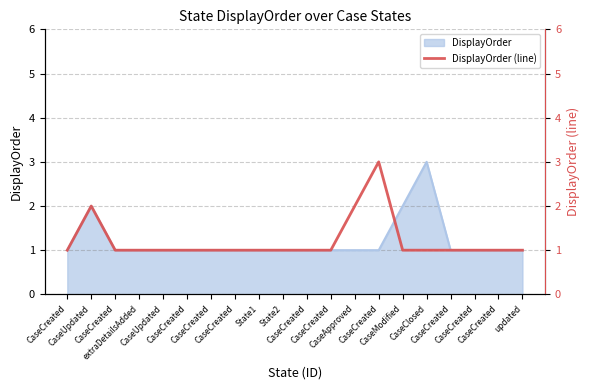

Rank the categories by value from lowest to highest.

CaseCreated, CaseCreated, extraDetailsAdded, CaseUpdated, CaseCreated, CaseCreated, CaseCreated, State1, State2, CaseCreated, CaseCreated, CaseModified, CaseClosed, CaseCreated, CaseCreated, CaseCreated, updated, CaseUpdated, CaseApproved, CaseCreated